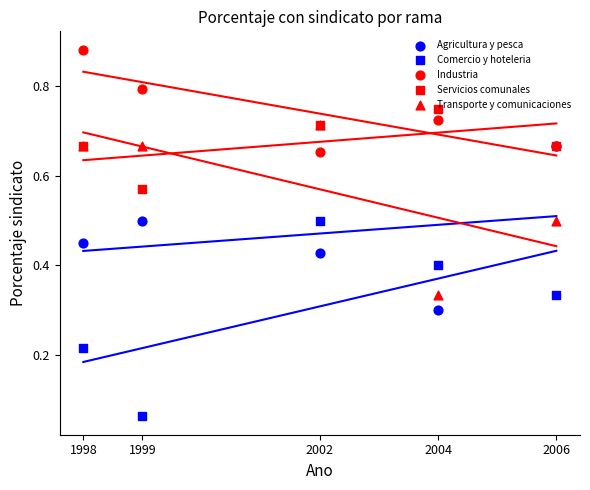

Is the value of Comercio y hoteleria at 2006 greater than the value of Agricultura y pesca at 2004?

Yes